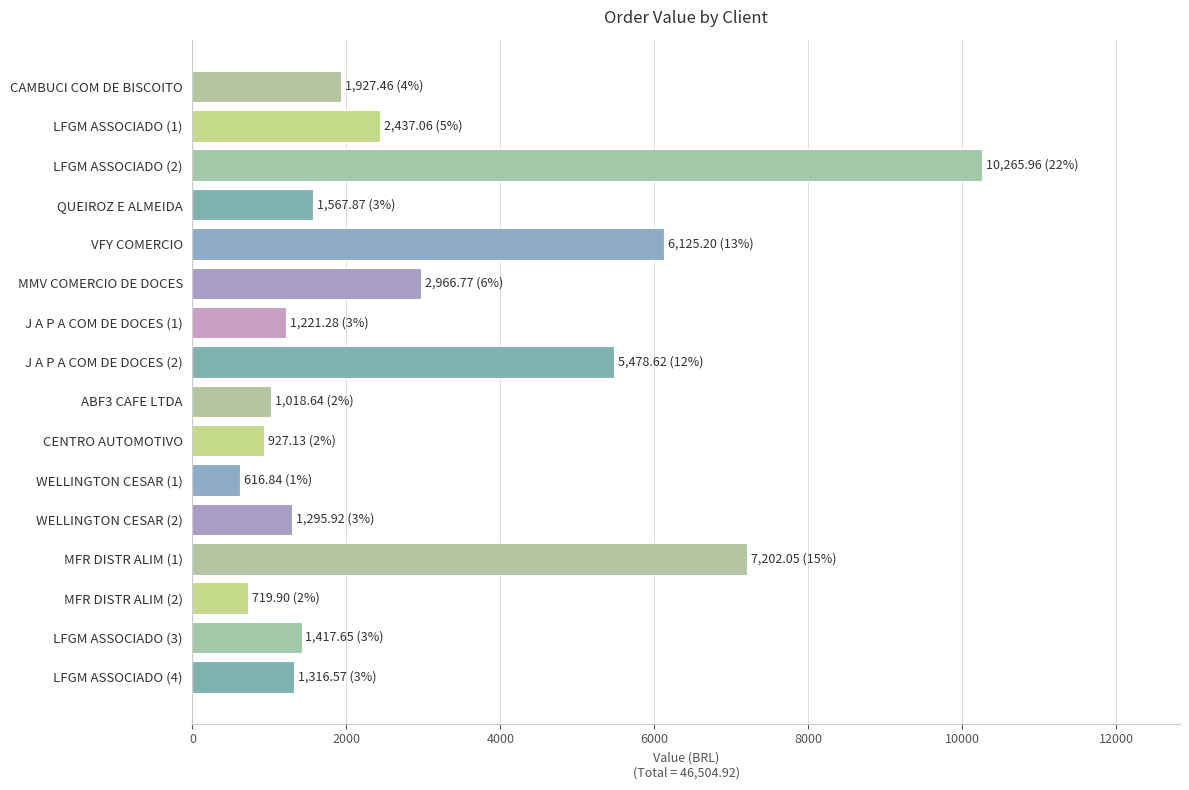

The value at LFGM ASSOCIADO (4) is 1316.6. True or false?

True